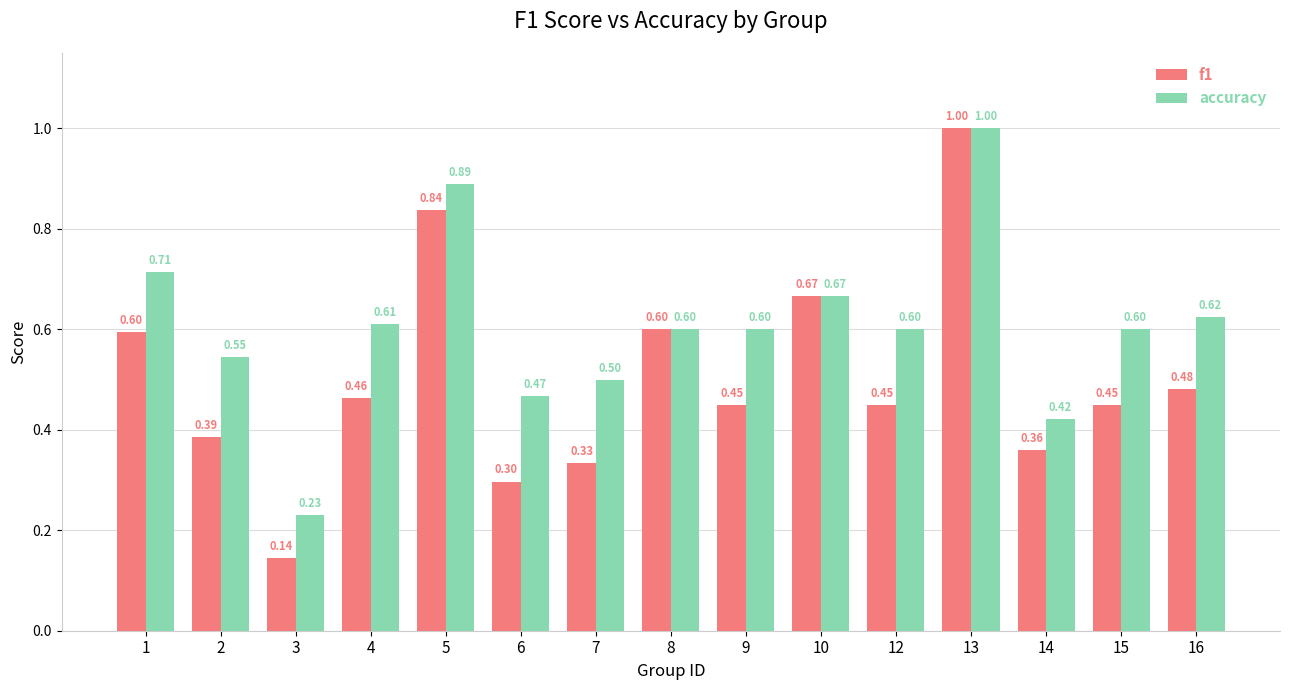

True or false: f1 has a value of 0.3 at 6.

True